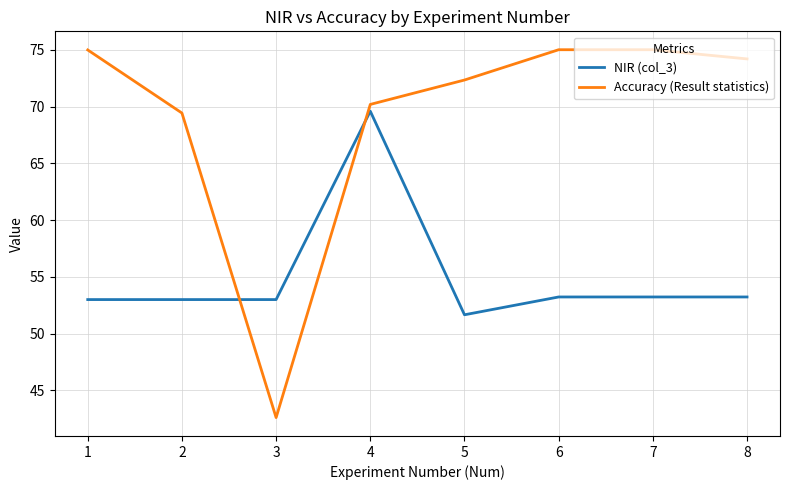

Which series has the largest total across all categories?

Accuracy (Result statistics)